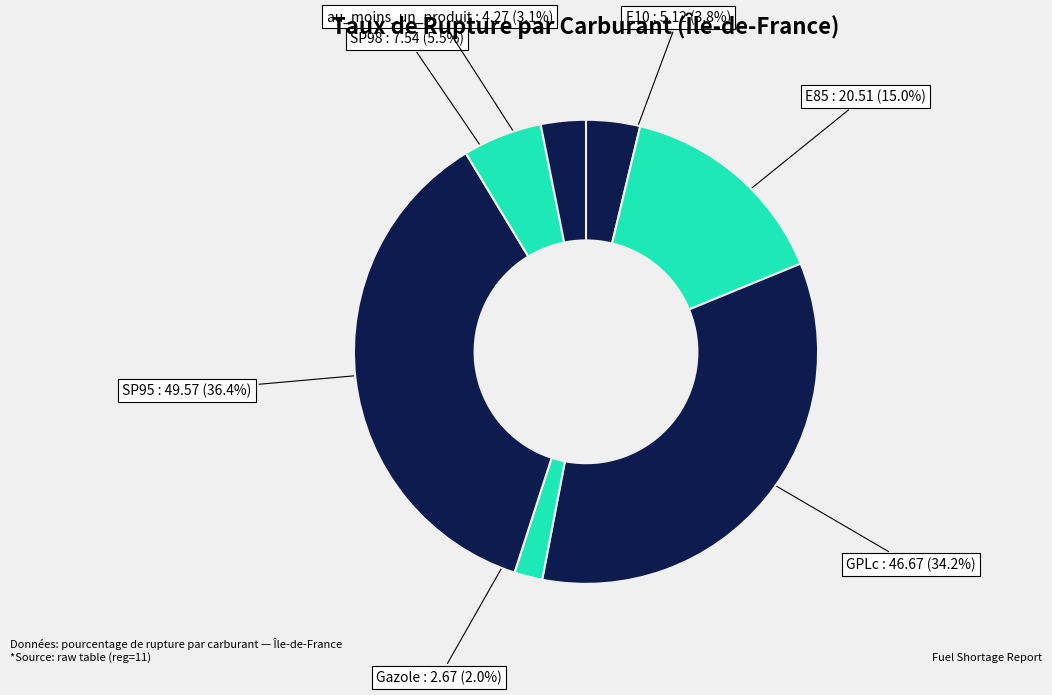

Count the number of slices in the pie.

7